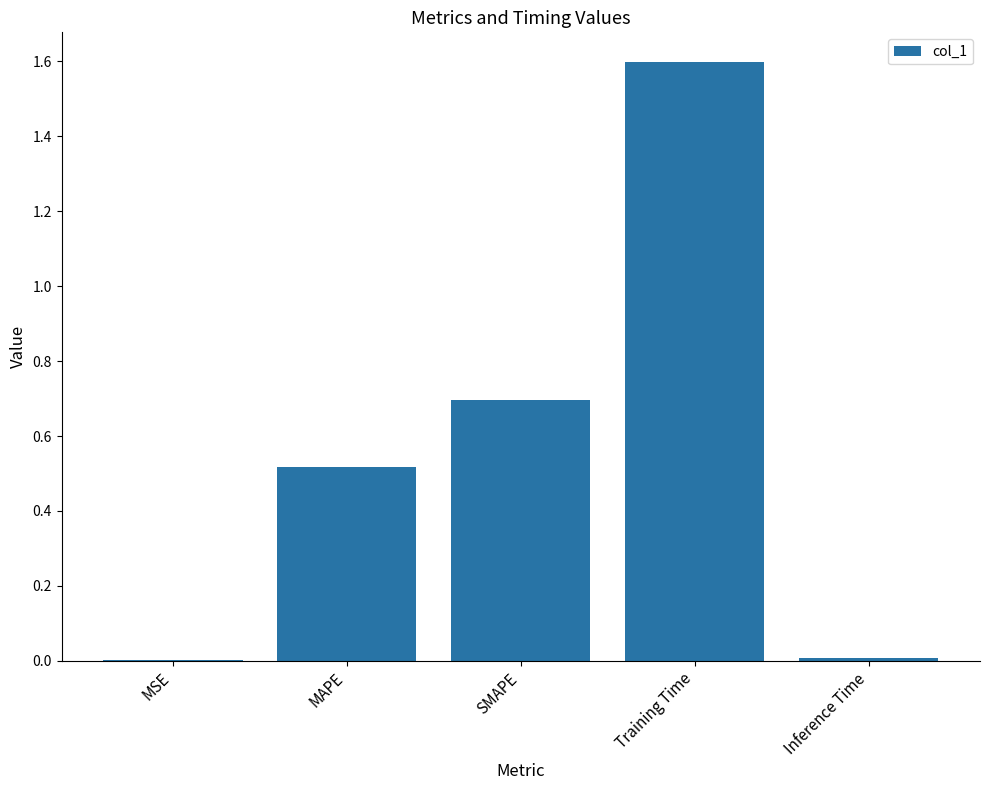

What is the change in value from MAPE to Training Time?

+1.1